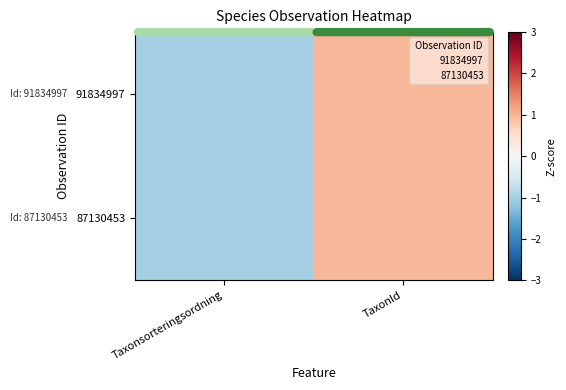

Count the number of data series in this chart.

2